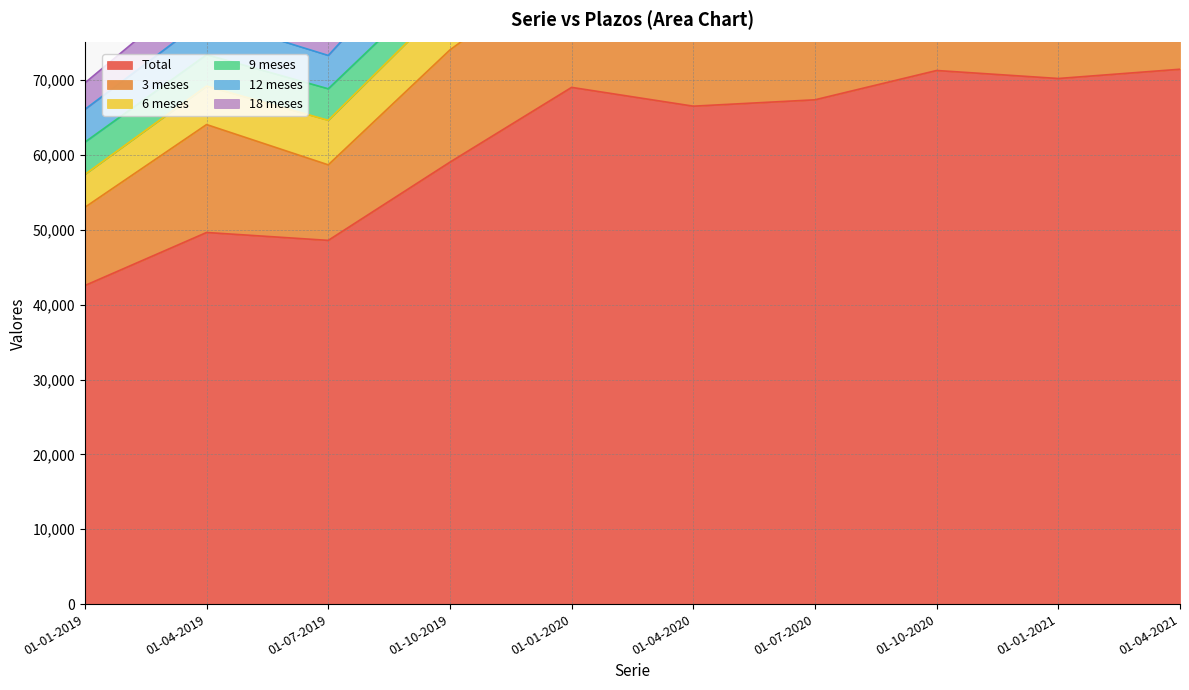

What is the sum of the 6 meses values at 01-04-2019 and 01-07-2019?

11089